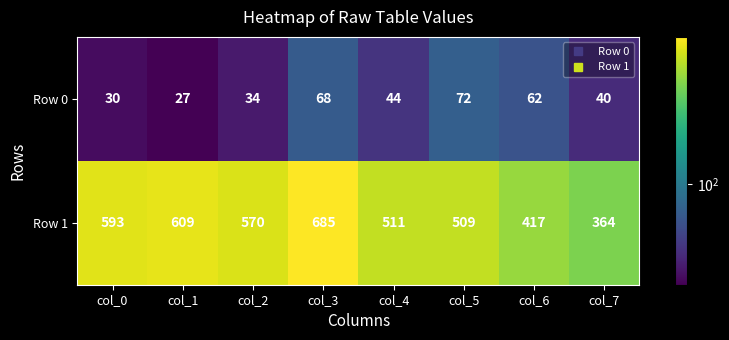

Is the value of Row 1 at col_1 greater than the value of Row 0 at col_2?

Yes